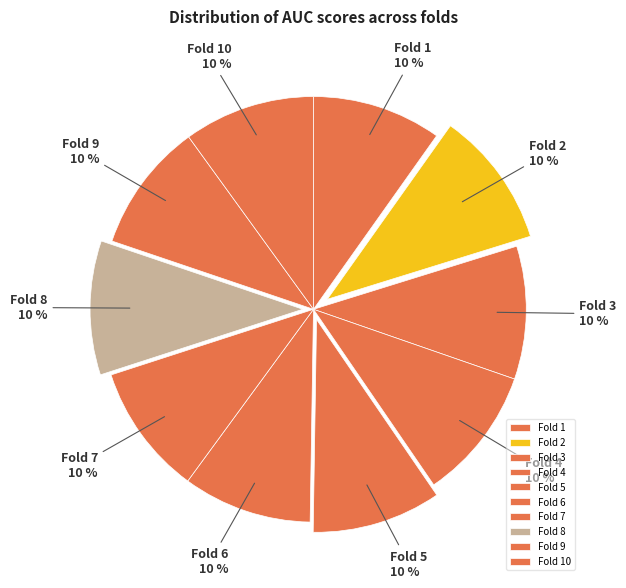

Do Fold 6 and Fold 7 together represent more than half of the pie?

No